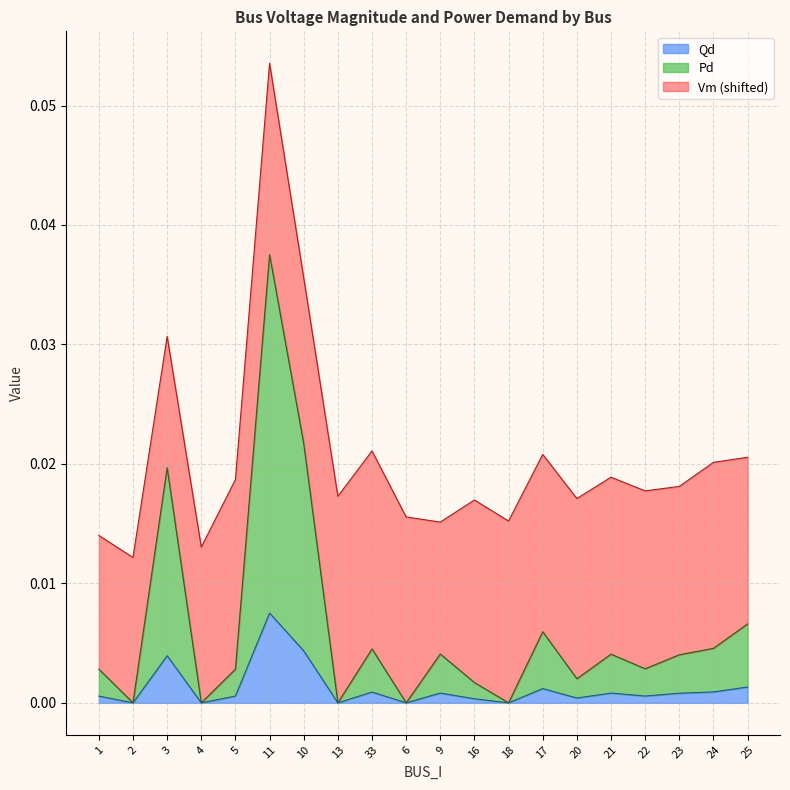

True or false: Qd has more than 0 points higher than both neighbors.

True